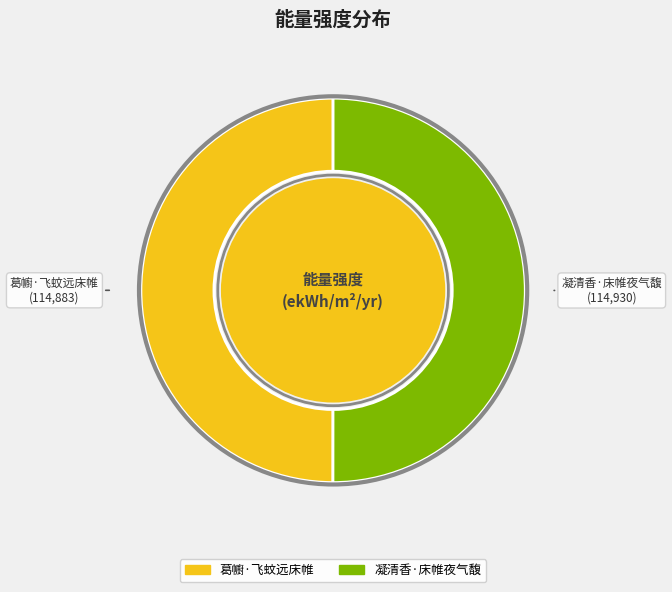

What is the ratio of the value at 葛幮·飞蚊远床帷 to the value at 凝清香·床帷夜气馥?

1.0